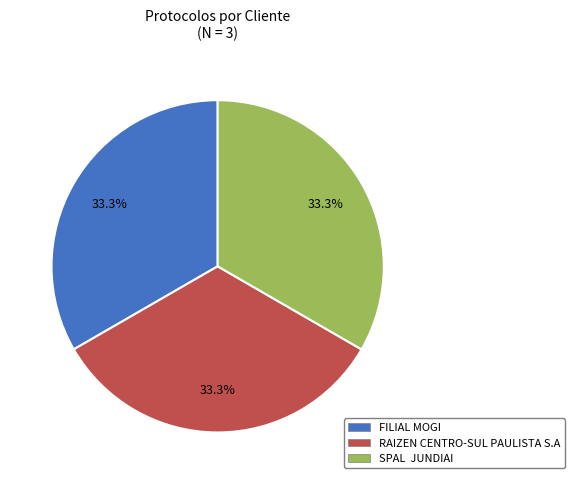

What is the total percentage of RAIZEN CENTRO-SUL PAULISTA S.A and FILIAL MOGI?

66.7%